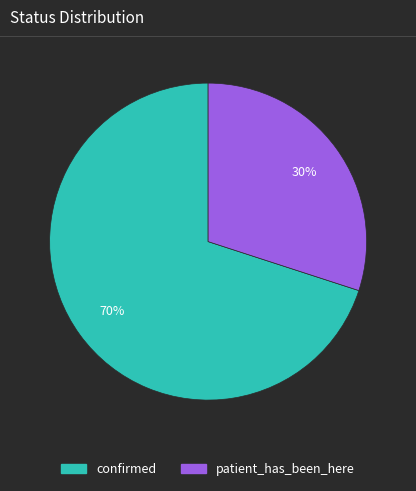

Do confirmed and patient_has_been_here together represent more than half of the pie?

Yes